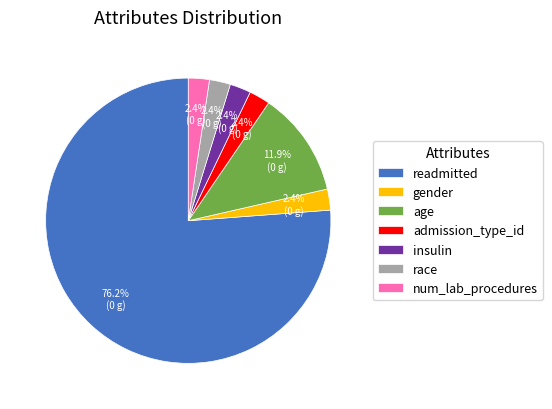

To the nearest percent, what is the combined percentage of gender and readmitted?

79%